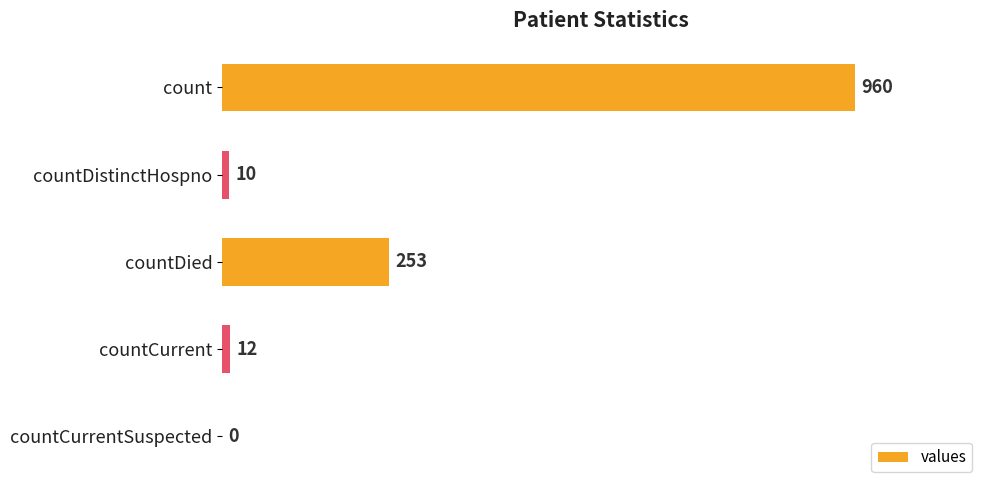

At which label is the value closest to 480?

countDied